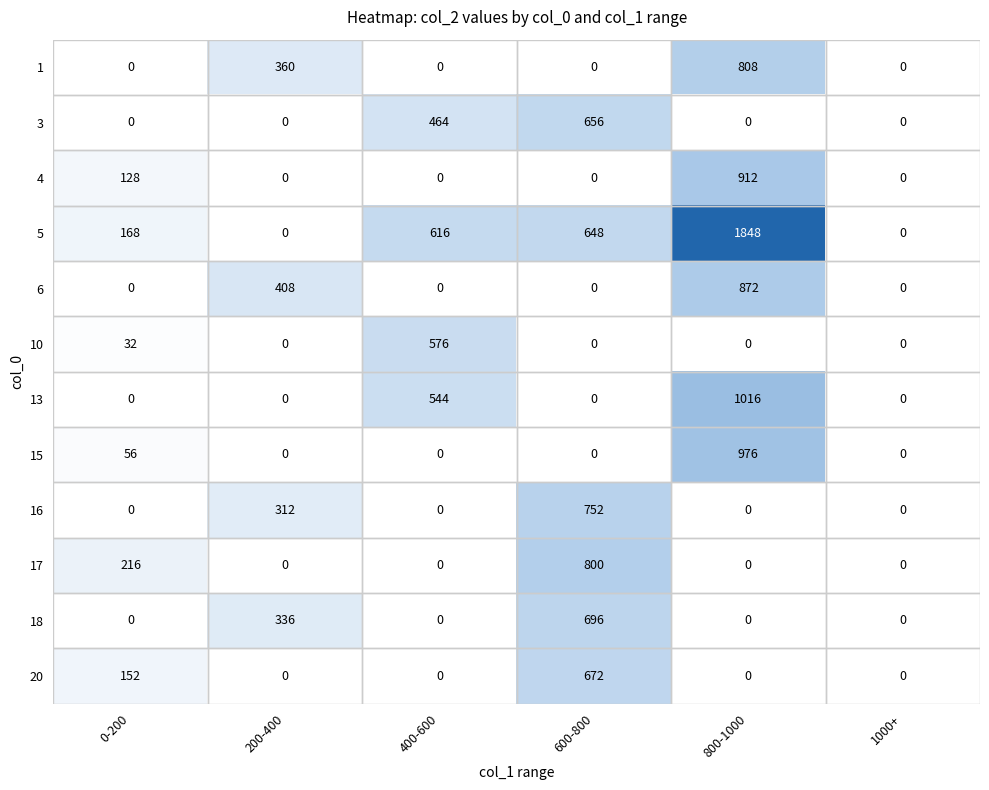

Rank the series by their maximum value, from lowest to highest.

10, 3, 20, 18, 16, 17, 1, 6, 4, 15, 13, 5